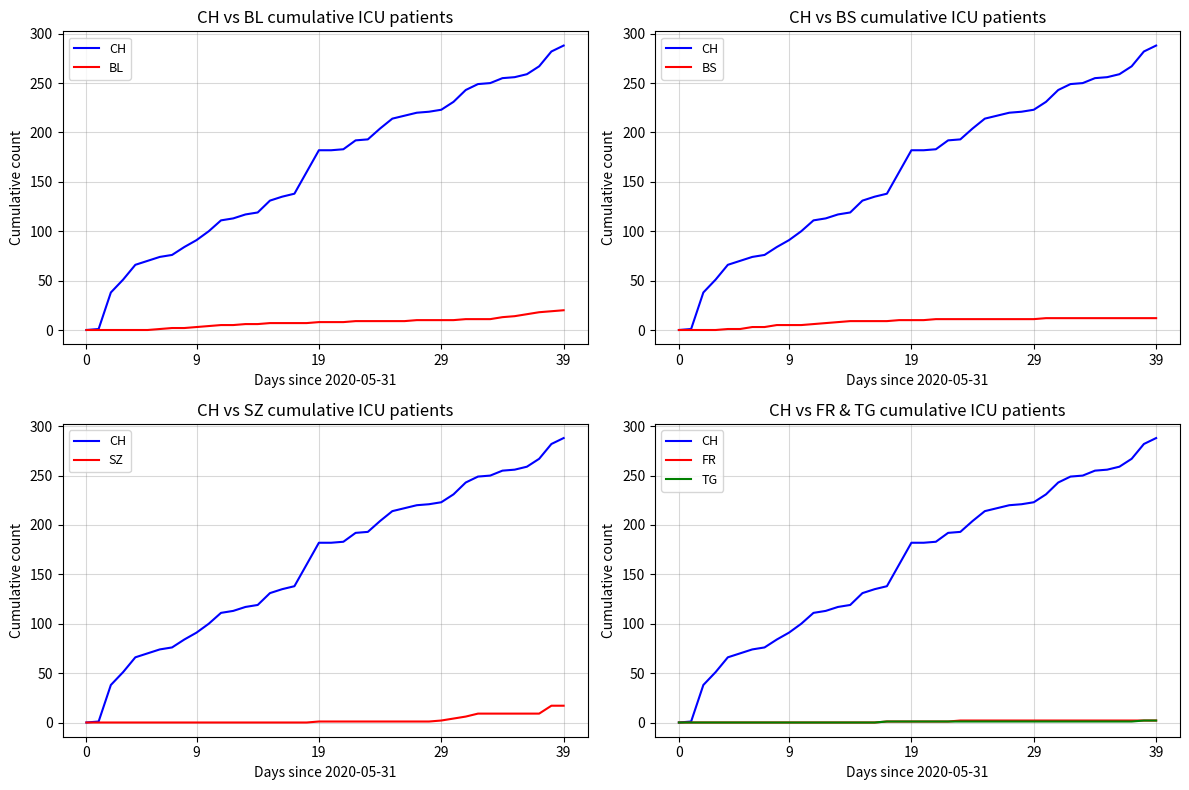

How many values in the CH series exceed 182?

19